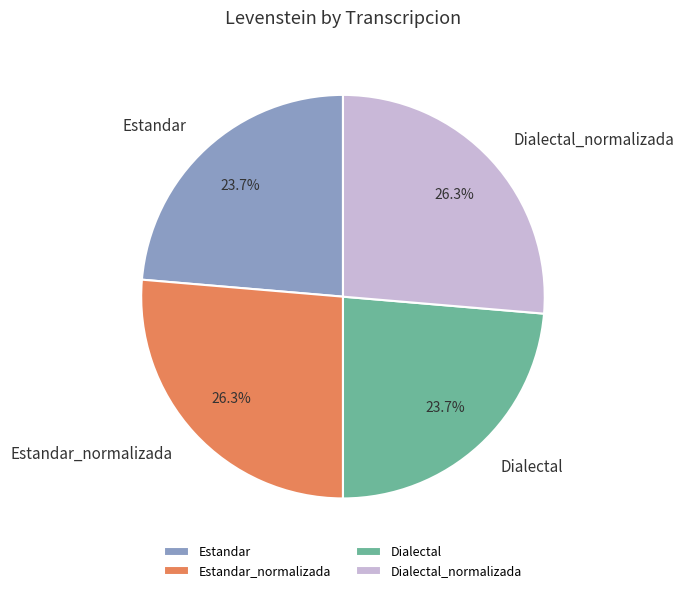

To the nearest percent, what is the difference between the largest and smallest slice percentages?

3%